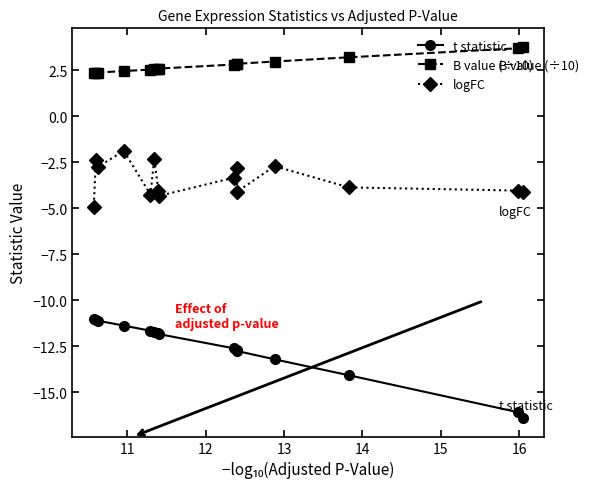

What is the average value of the t statistic series?

-12.6